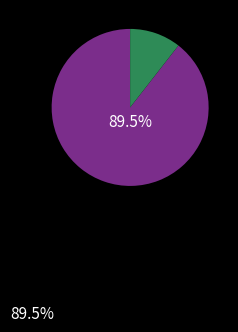

Is there a majority slice in this chart?

Yes